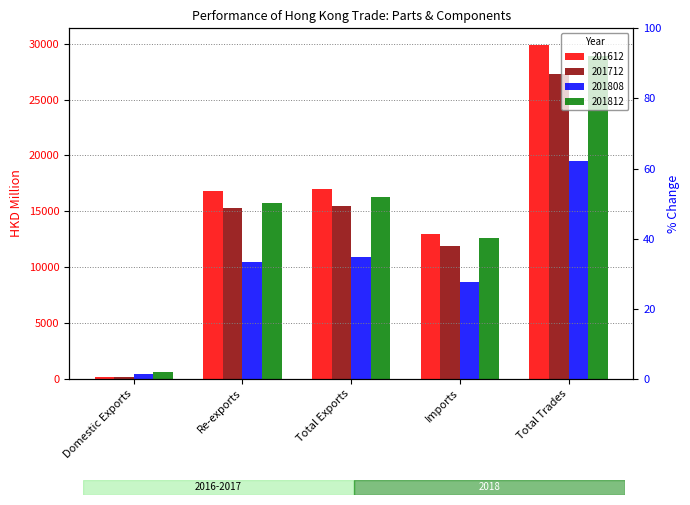

At Total Trades, list the series in order from largest to smallest.

201612, 201812, 201712, 201808